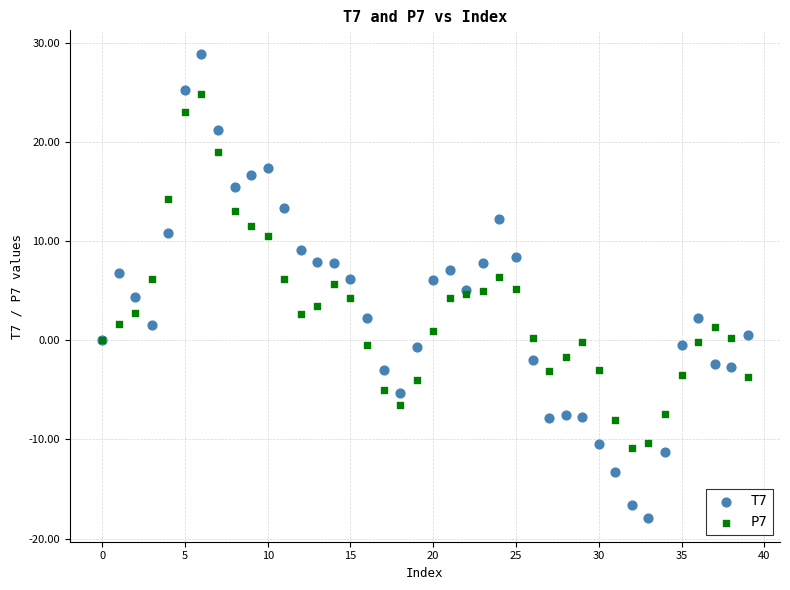

Which series contains the highest Y value?

T7